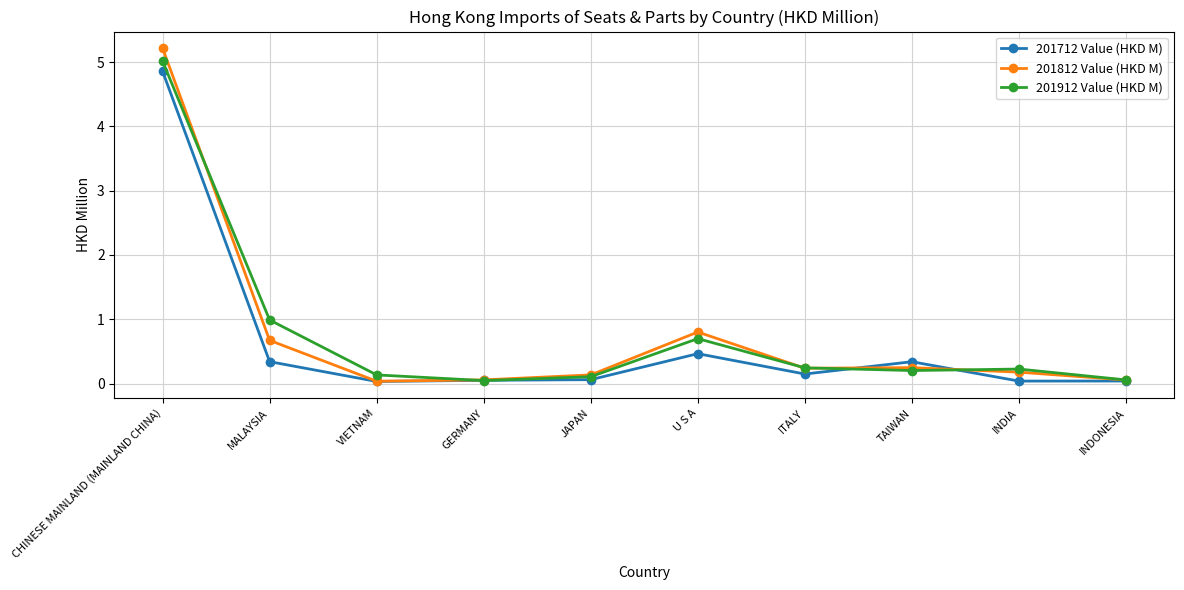

Which series has the largest range (max minus min)?

201812 Value (HKD M)